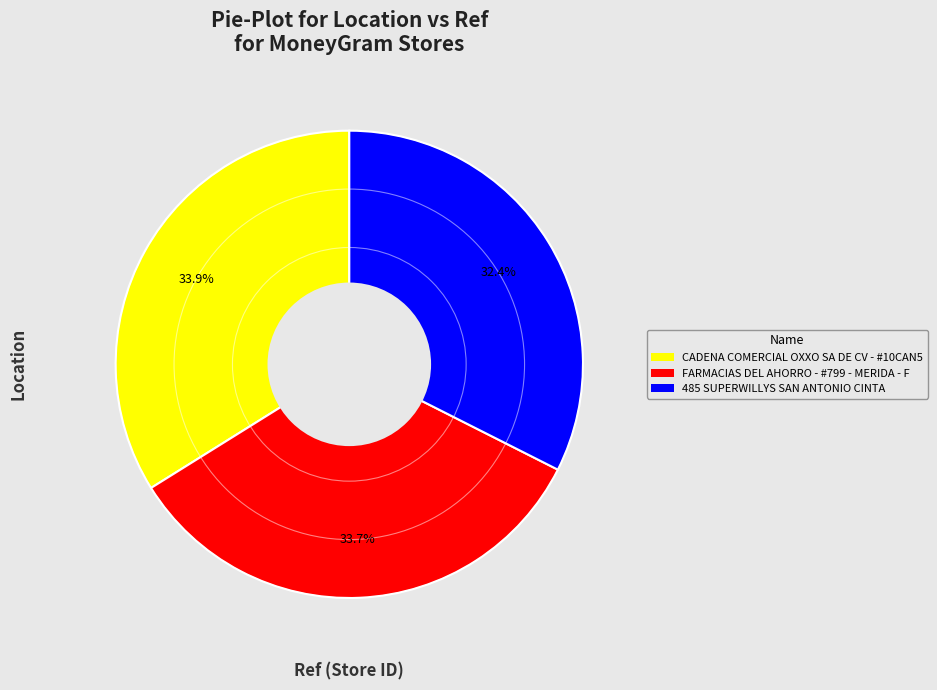

Which slice is the smallest?

485 SUPERWILLYS SAN ANTONIO CINTA